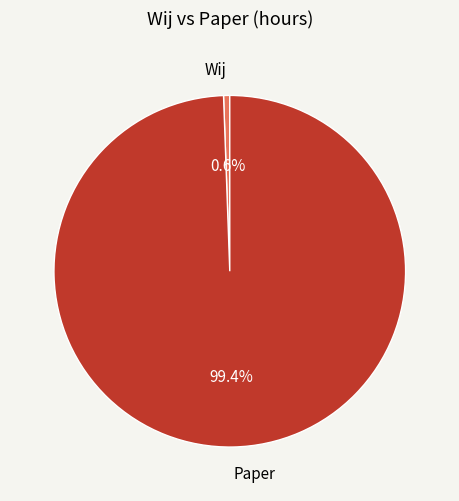

Does Paper account for over 50% of the chart?

Yes